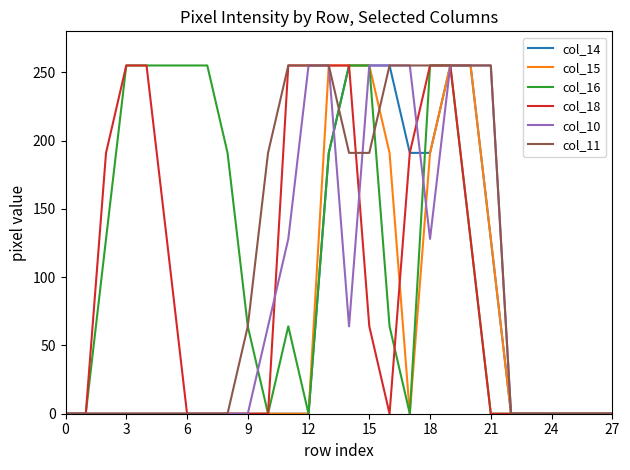

What are all the series names shown in the legend?

col_14, col_15, col_16, col_18, col_10, col_11